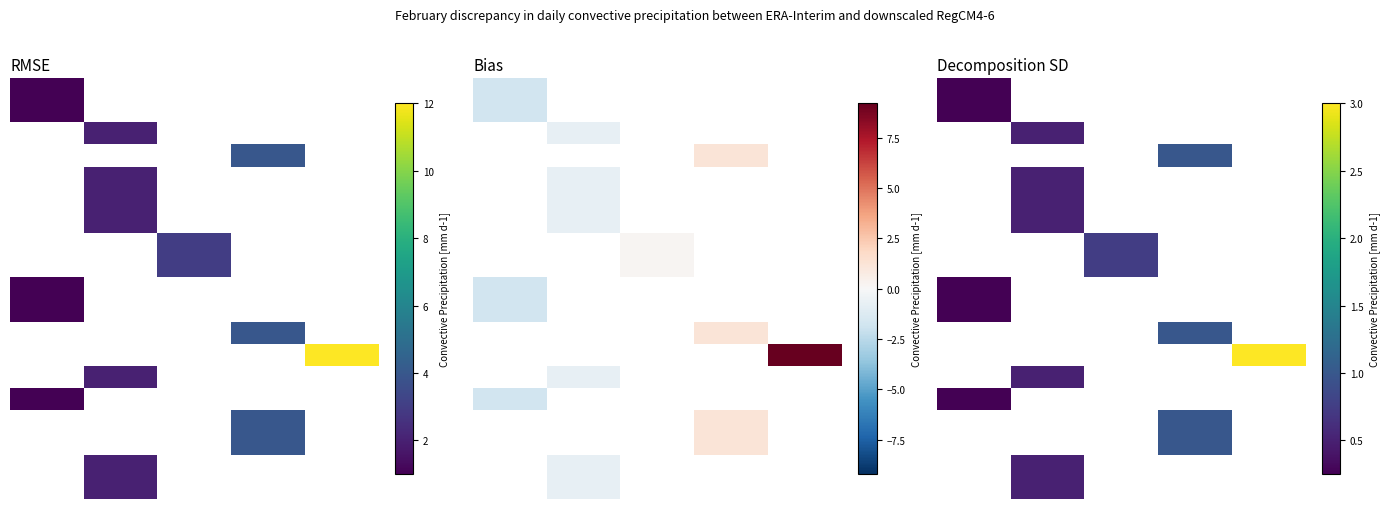

How many data points does each series have?

5